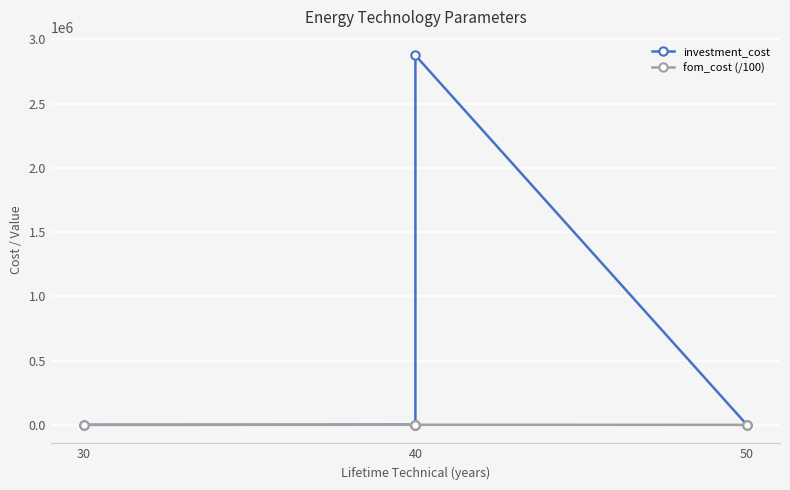

At which label is fom_cost (/100) closest to 409?

40